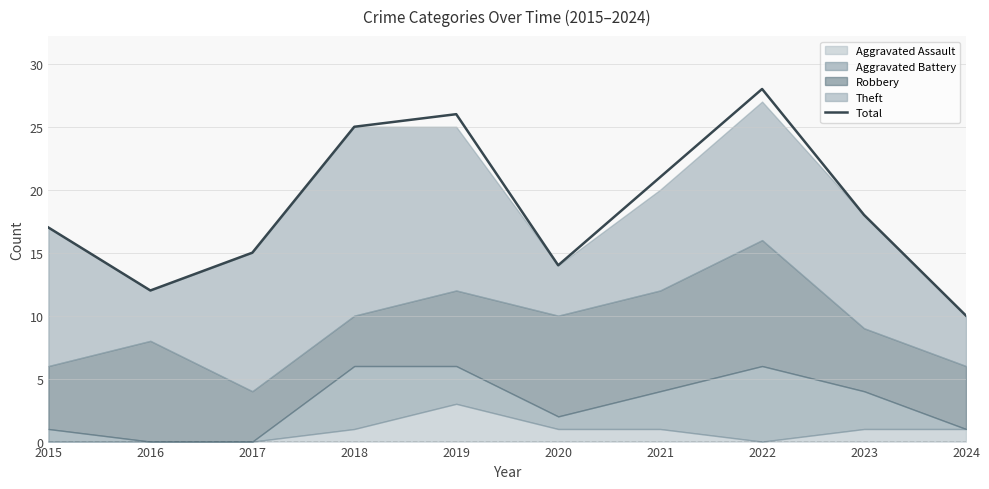

Between 2021 and 2017, which is larger?

2021